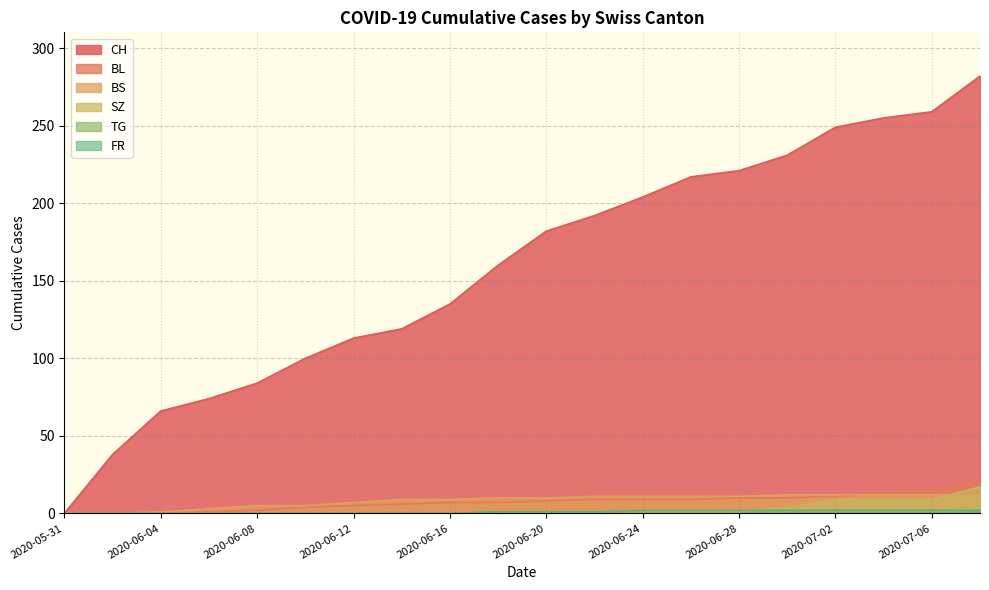

Which series has the largest total across all categories?

CH